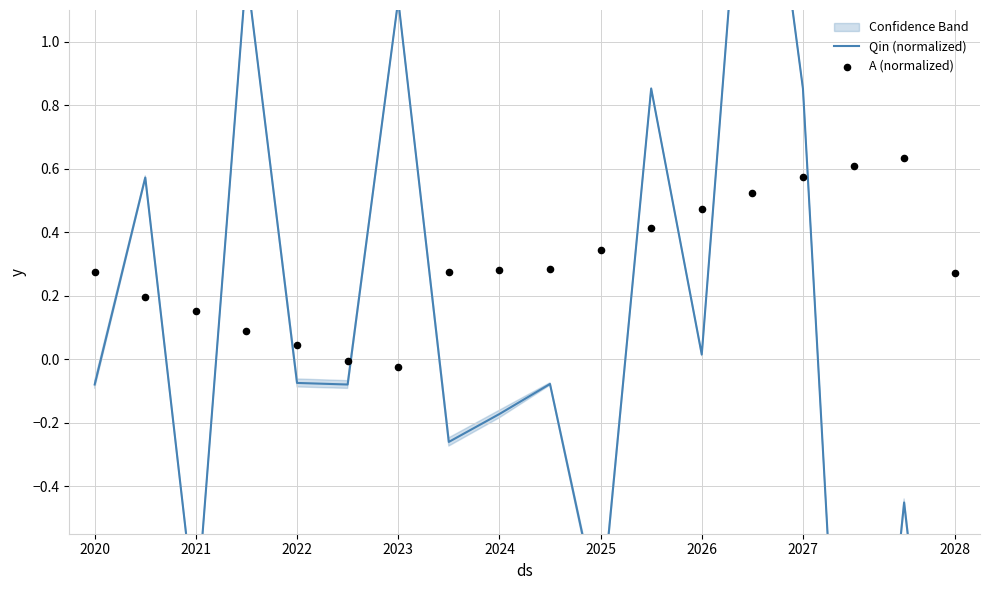

At which category is the sum across all series the highest?

13